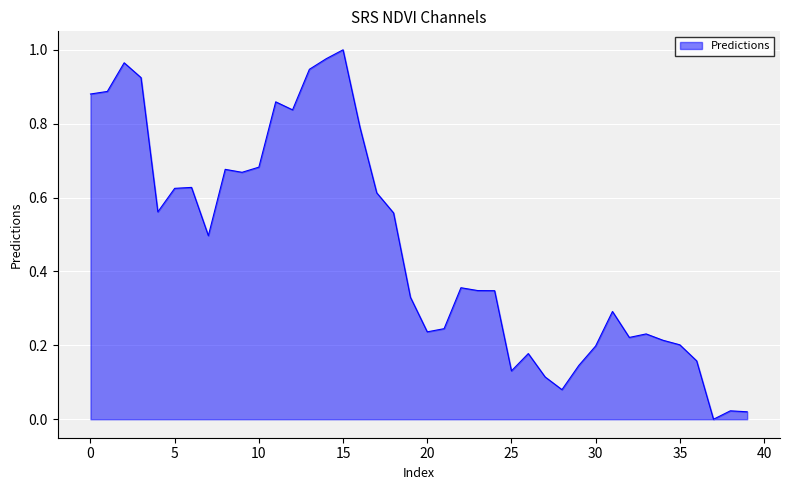

Reading left to right, list all the values displayed in this chart.

0.9	0.9	1.0	0.9	0.6	0.6	0.6	0.5	0.7	0.7	0.7	0.9	0.8	0.9	1.0	1.0	0.8	0.6	0.6	0.3	0.2	0.2	0.4	0.3	0.3	0.1	0.2	0.1	0.1	0.1	0.2	0.3	0.2	0.2	0.2	0.2	0.2	0.0	0.0	0.0